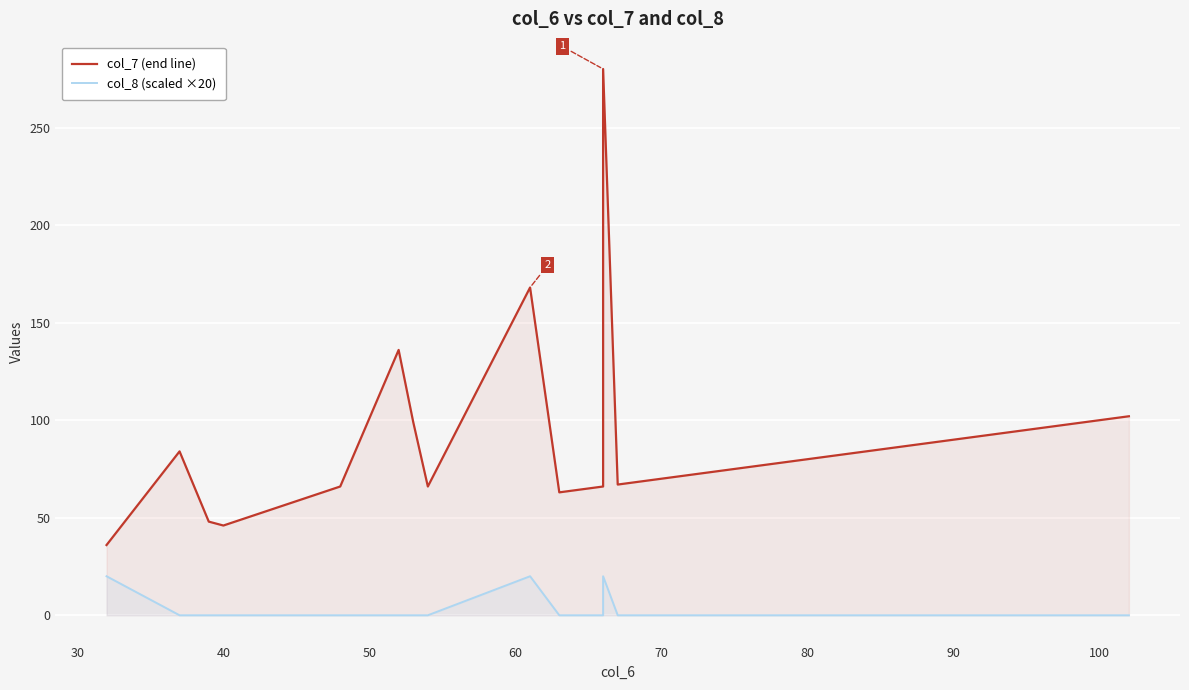

Rank the series by their maximum value, from highest to lowest.

col_7 (end line), col_8 (scaled ×20)